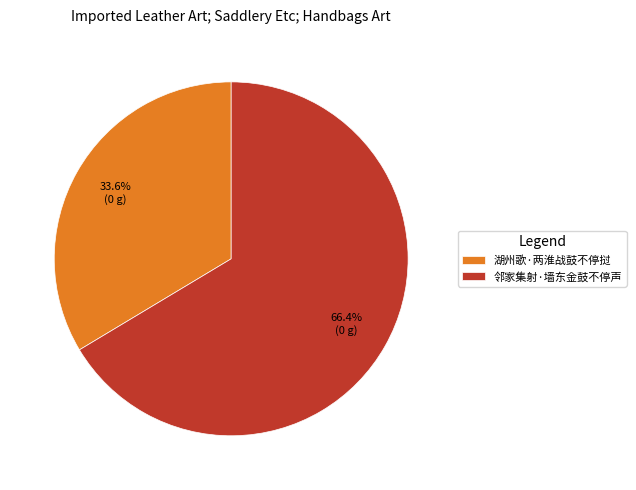

What percentage is NOT represented by 邻家集射·墙东金鼓不停声?

33.6%